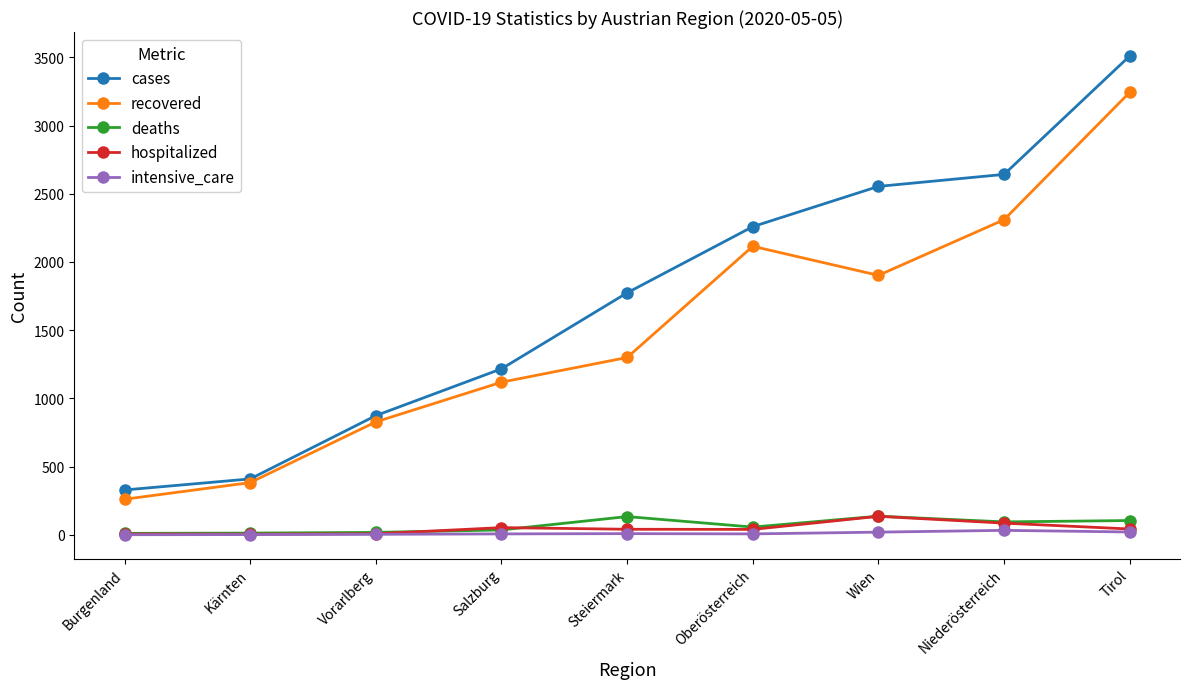

True or false: deaths and recovered intersect in this chart.

False